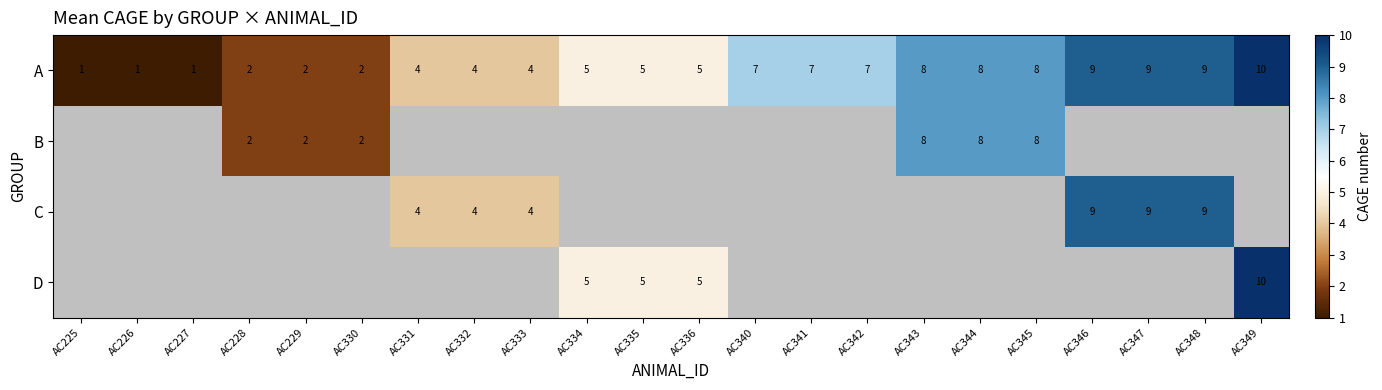

What is the smallest value displayed?

1.0